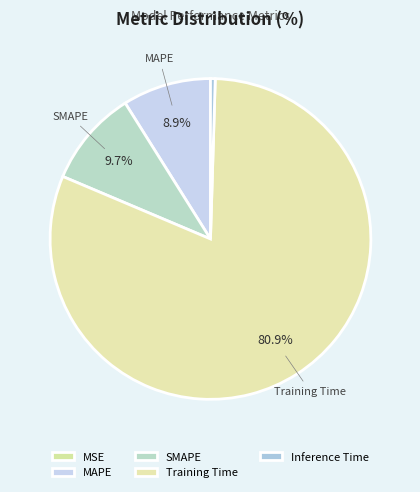

Count the number of slices in the pie.

5